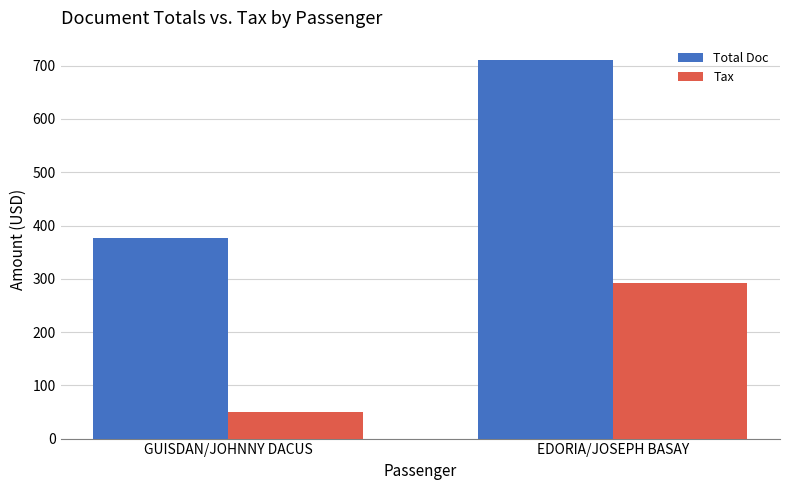

List the series in order of their peak value, lowest first.

Tax, Total Doc